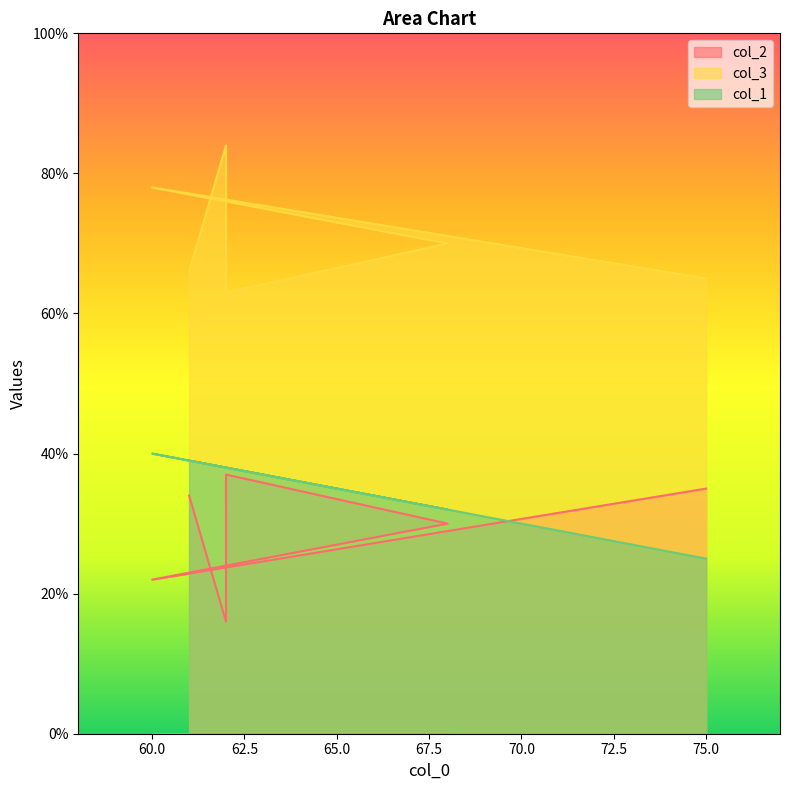

Is it true that col_2 equals 32 at 60?

False